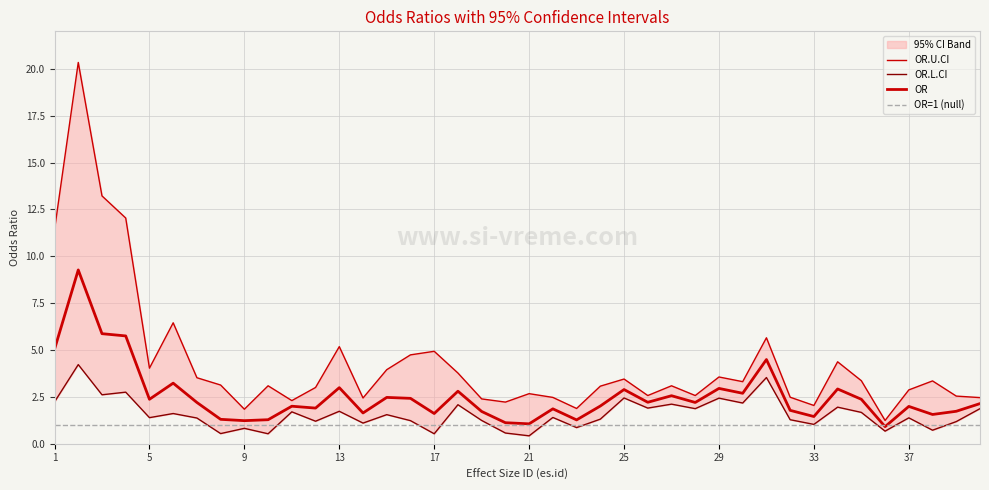

Is it true that OR.U.CI equals 4.0 at 5?

True